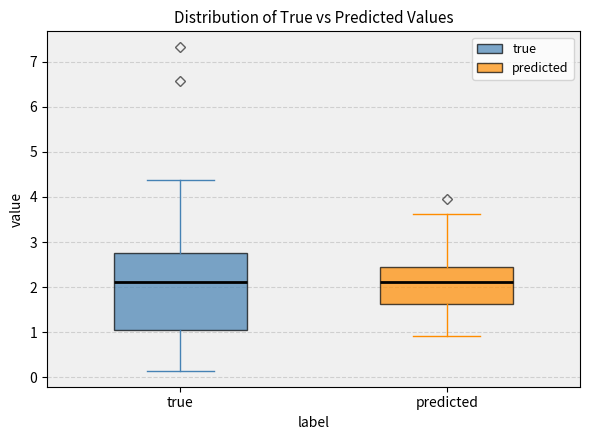

Where does the median line of the box for true sit on the y-axis? The values are not printed on the chart, so give them approximately, as read against the axis.

2.1